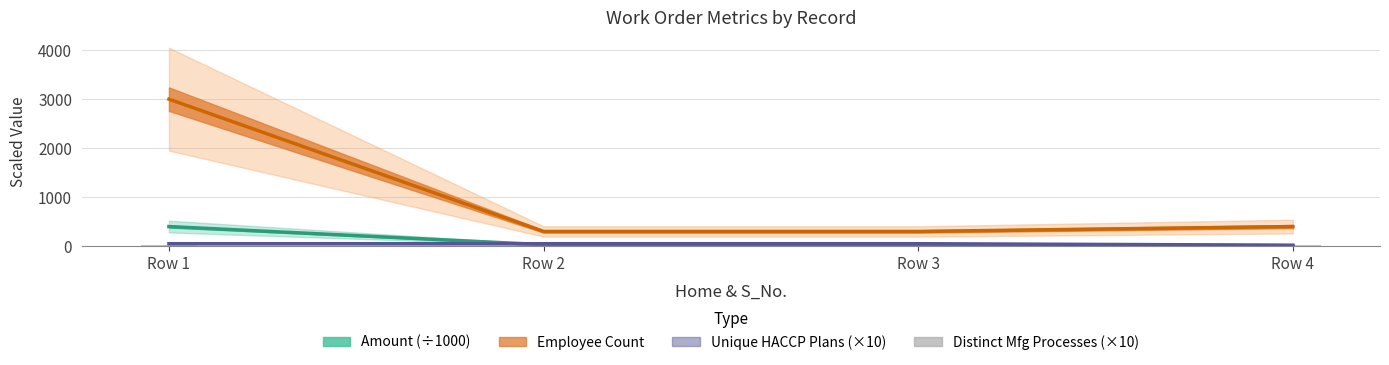

What is the value of the Unique_HACCP_Plans bar at the 4th from the left?

20